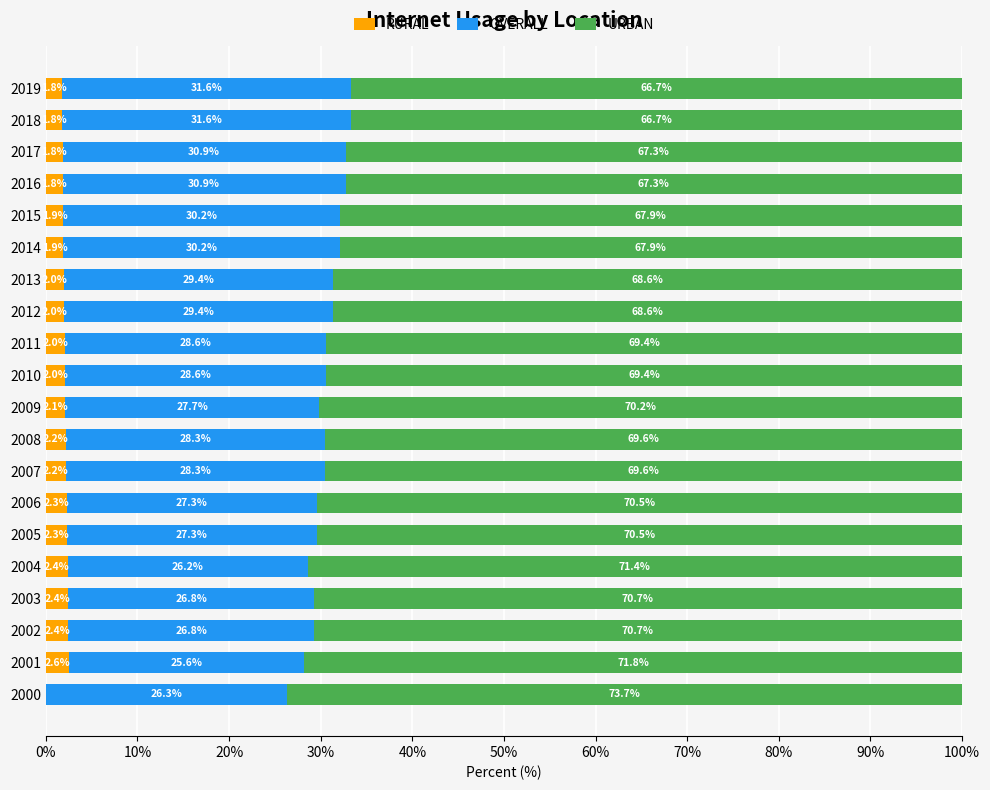

What is the total value across all series at 2016?

100.0